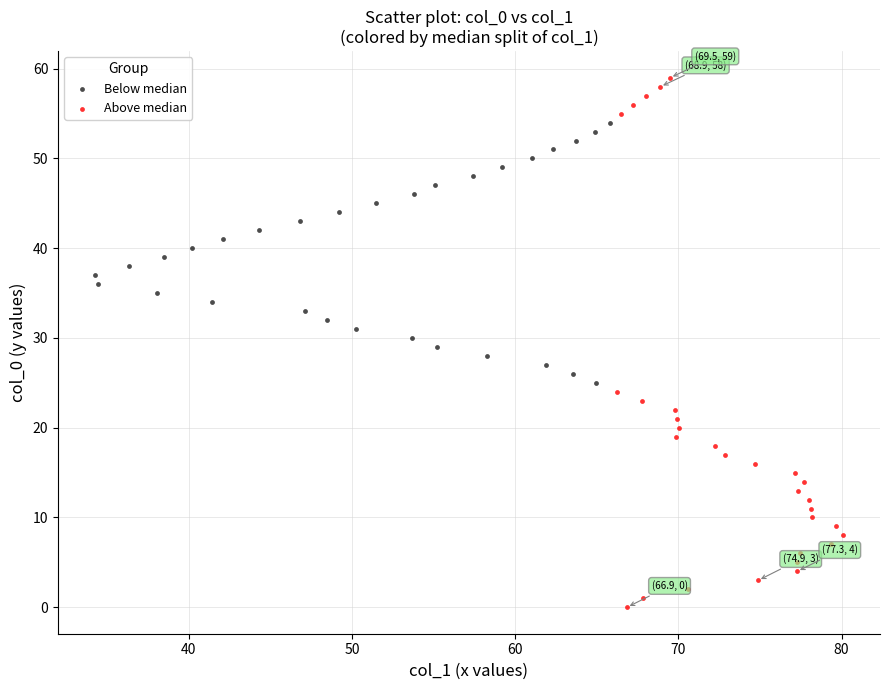

Which series reaches the maximum Y coordinate?

Above median